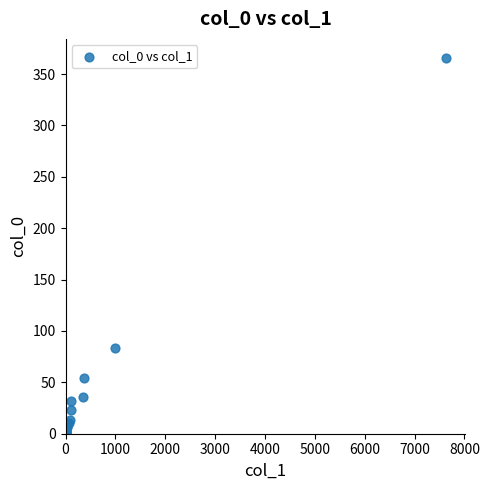

What Y value in the scatter plot is closest to 183?

83